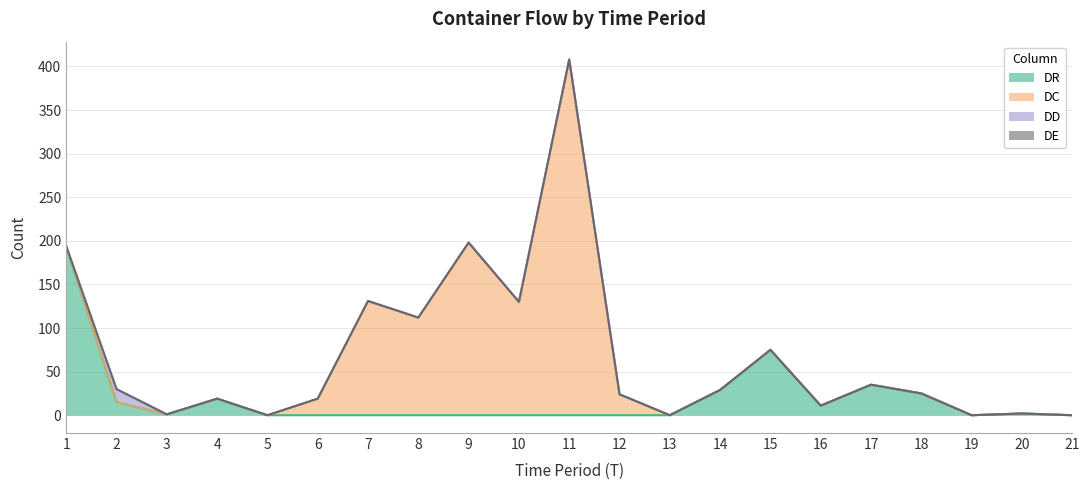

At how many categories does at least one series exceed 220?

1